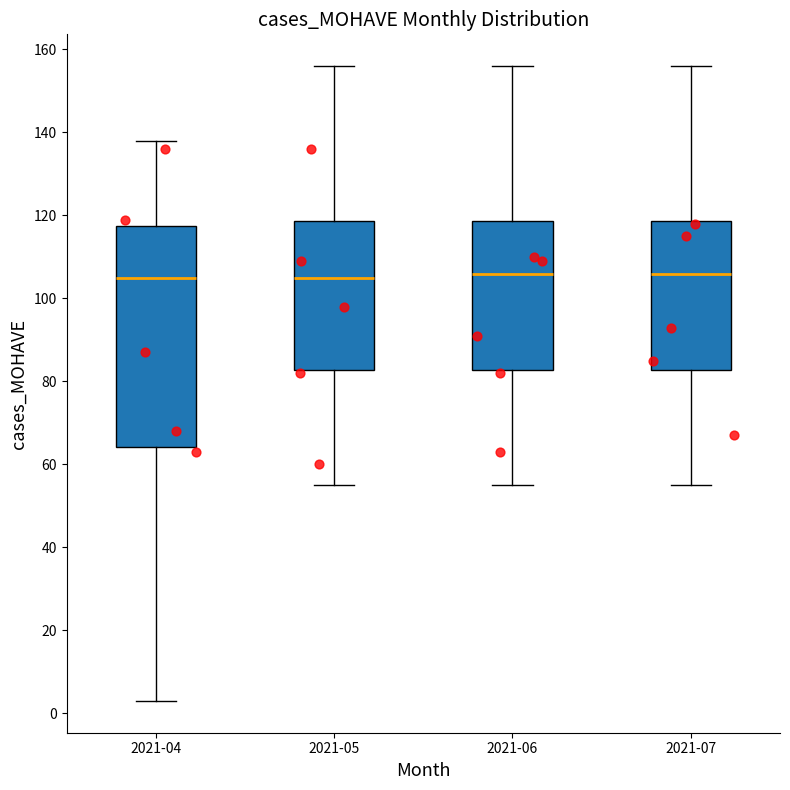

Which box is the tallest, from its lower edge to its upper edge?

2021-04